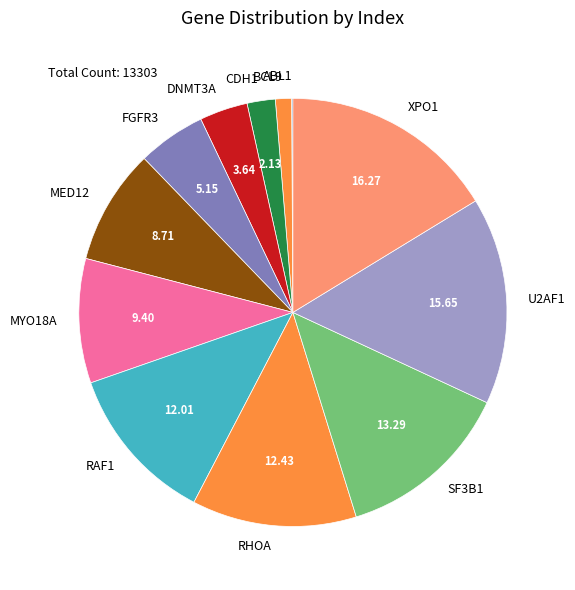

Approximately how many times larger is the value at MED12 compared to FGFR3?

1.7